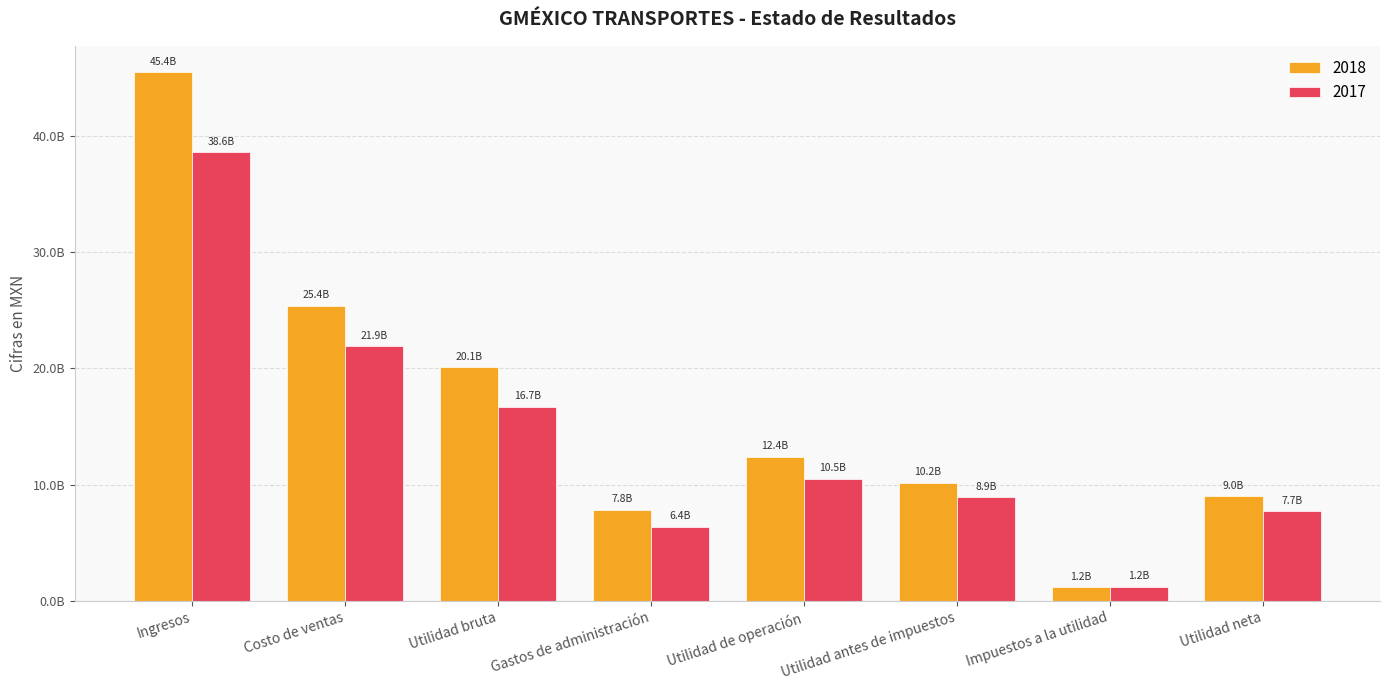

Between Utilidad bruta and Utilidad de operación, which is larger?

Utilidad bruta